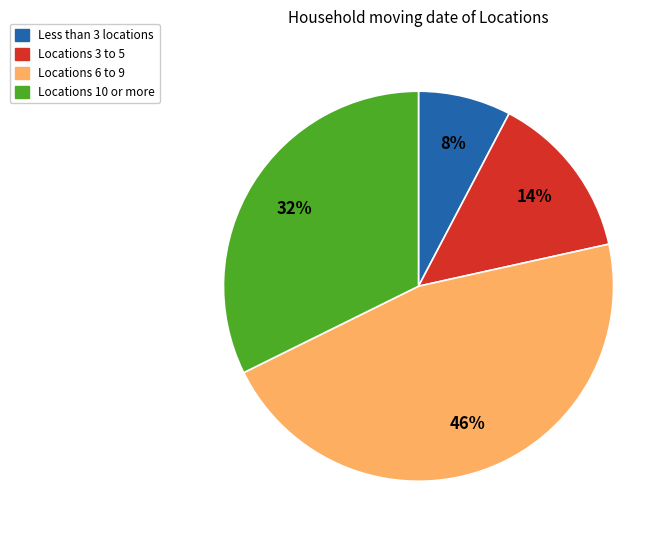

Does any single category account for the majority?

No